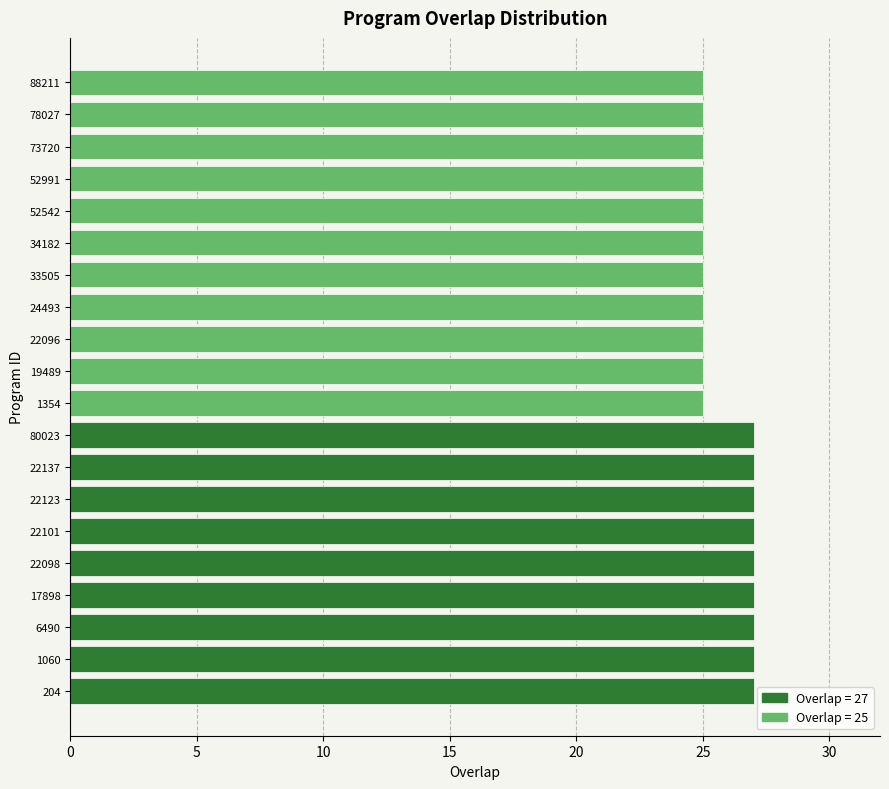

Reading bottom to top, transcribe all the data shown in this chart.

204=27	1060=27	6490=27	17898=27	22098=27	22101=27	22123=27	22137=27	80023=27	1354=25	19489=25	22096=25	24493=25	33505=25	34182=25	52542=25	52991=25	73720=25	78027=25	88211=25